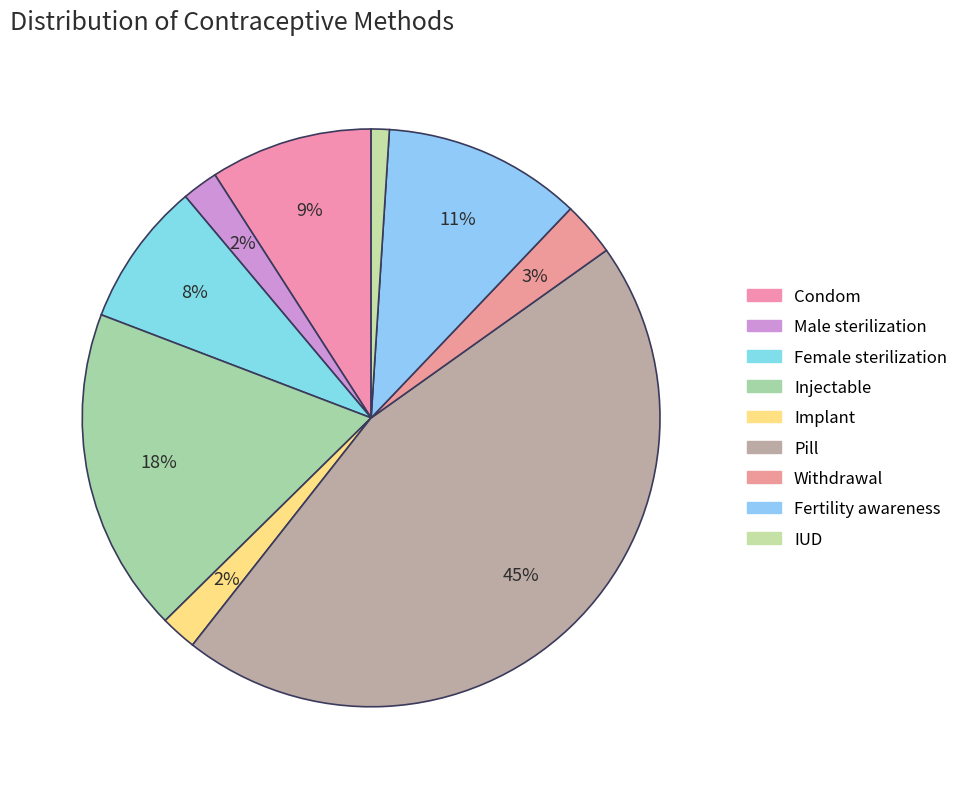

Rank the categories by value from highest to lowest.

Pill, Injectable, Fertility awareness, Condom, Female sterilization, Withdrawal, Male sterilization, Implant, IUD